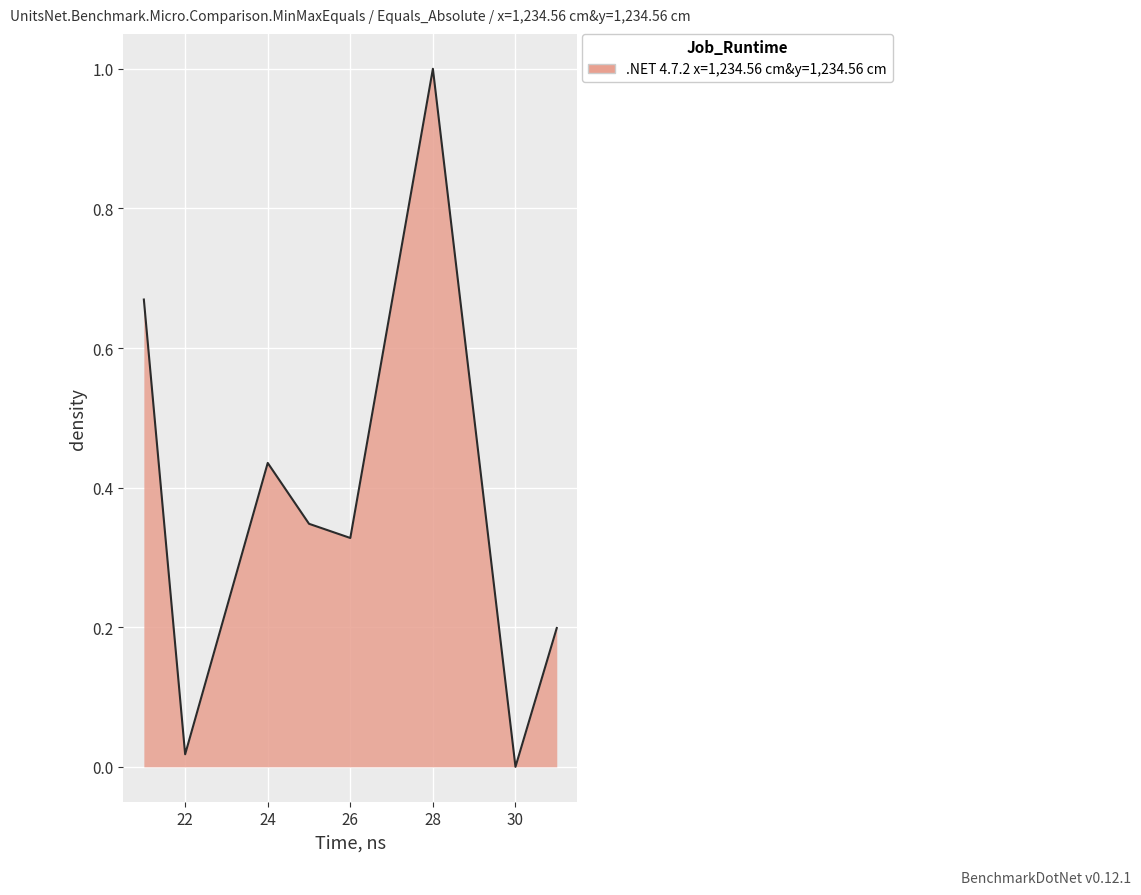

What is the difference between the maximum and minimum values?

1.0